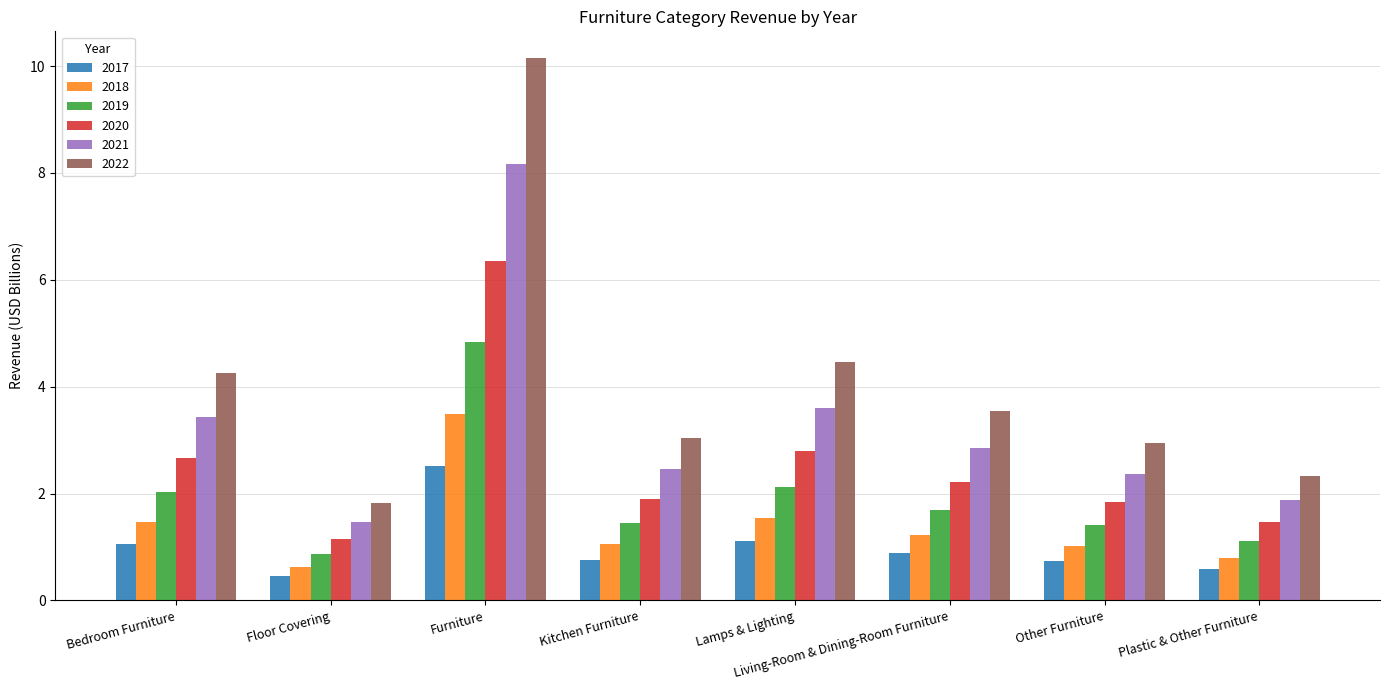

Which series has the widest spread of values?

2022